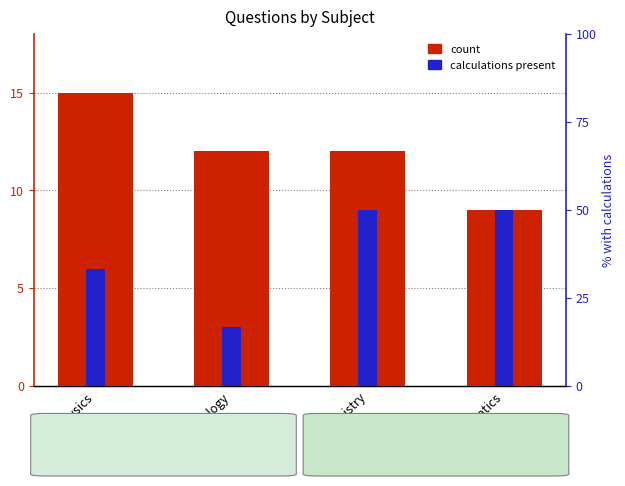

Are the bars grouped side by side (vs. stacked)?

Yes